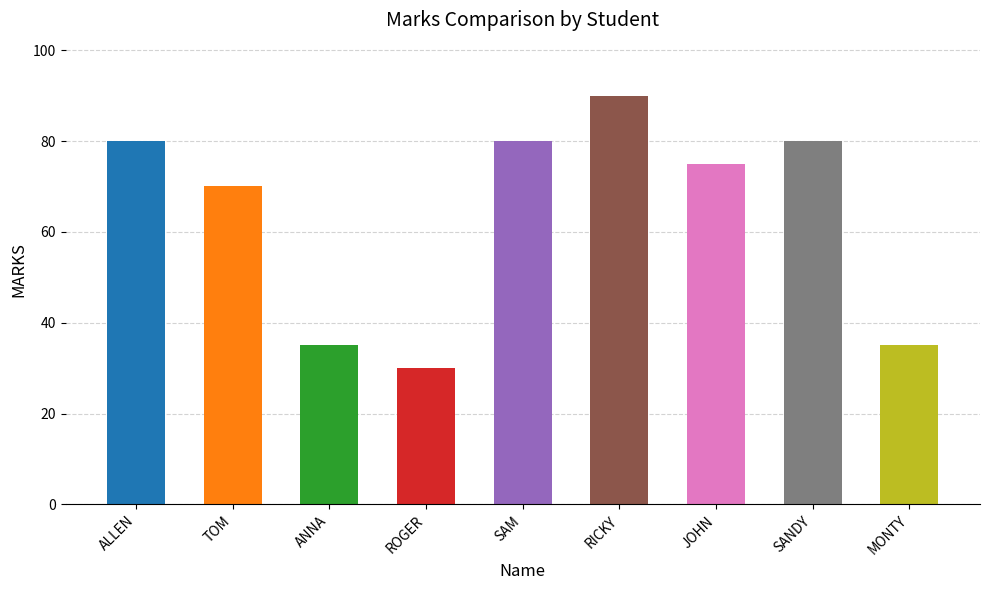

Which label corresponds to the smallest value in the chart?

ROGER